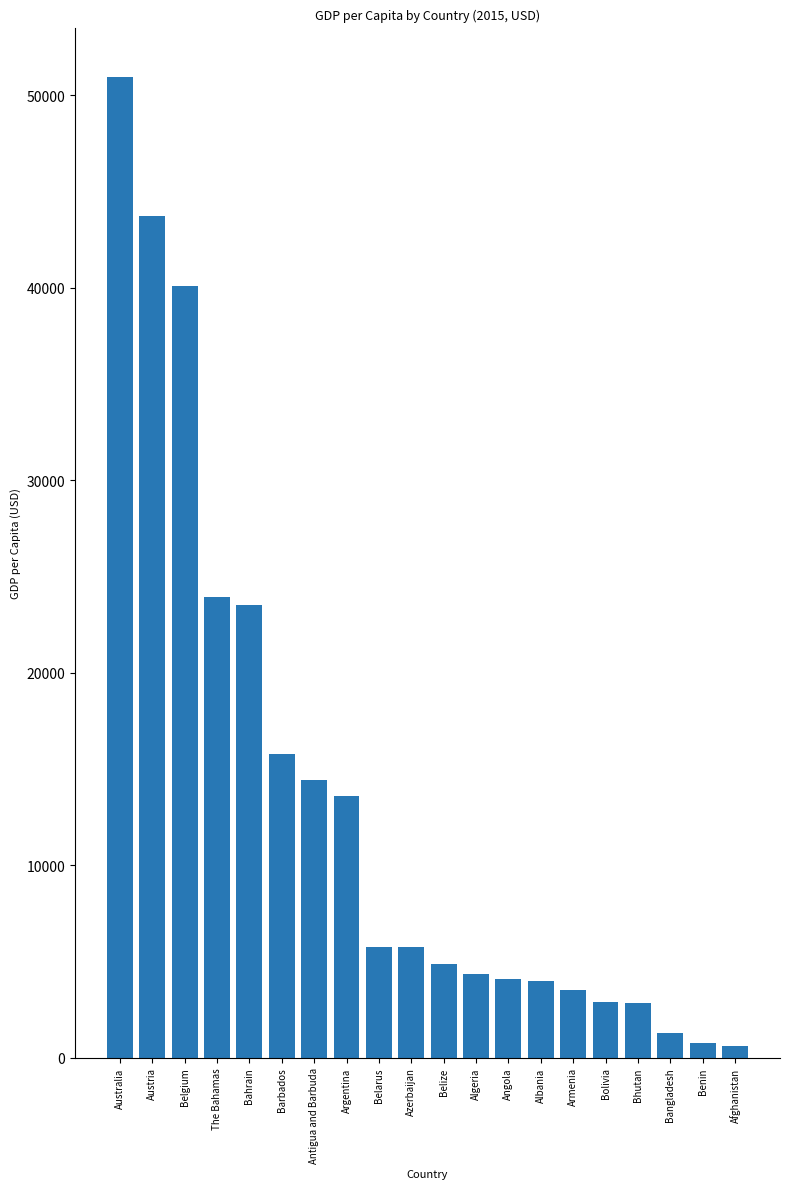

What is the greatest value displayed?

50961.9